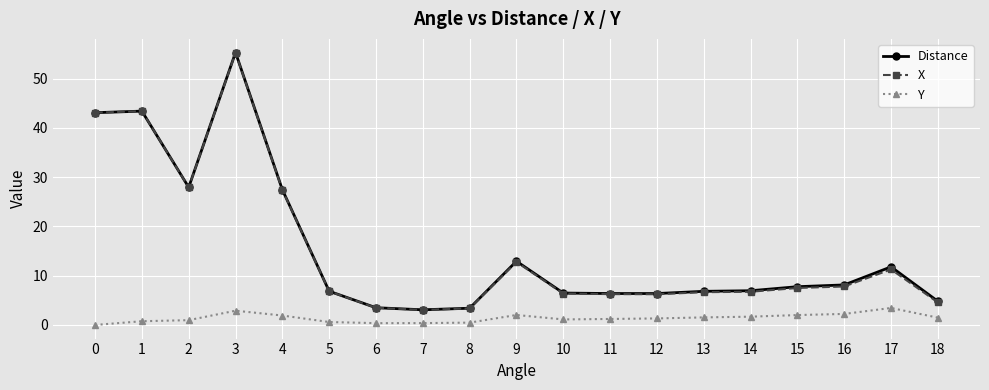

Between 4 and 5, which series saw the biggest shift?

Distance